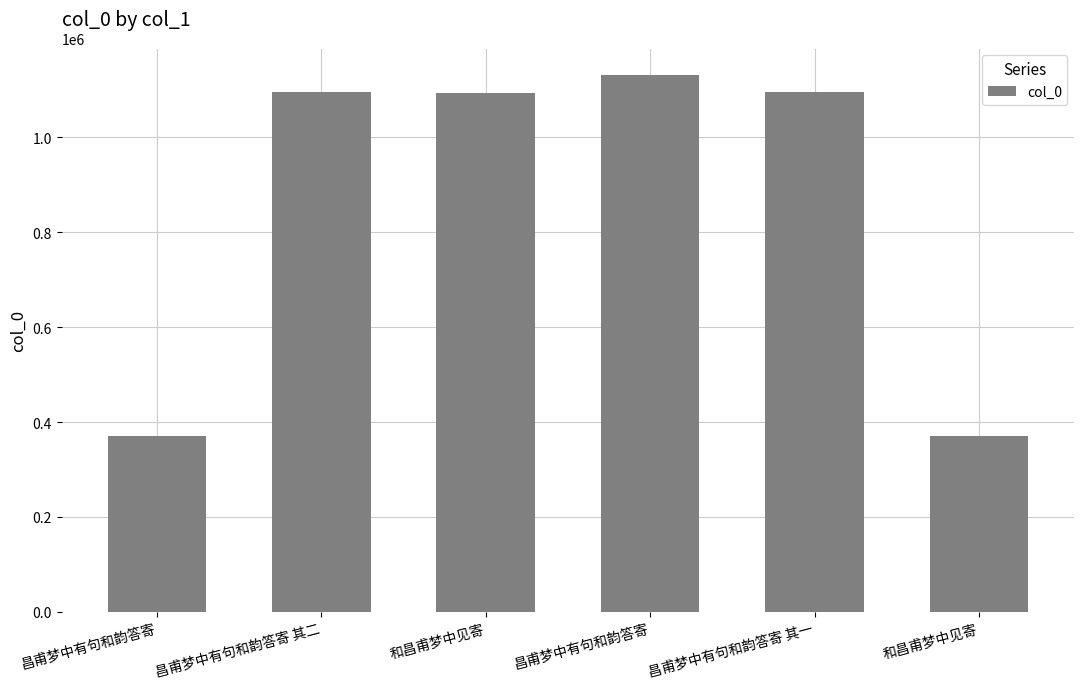

How many distinct data groups are displayed?

1